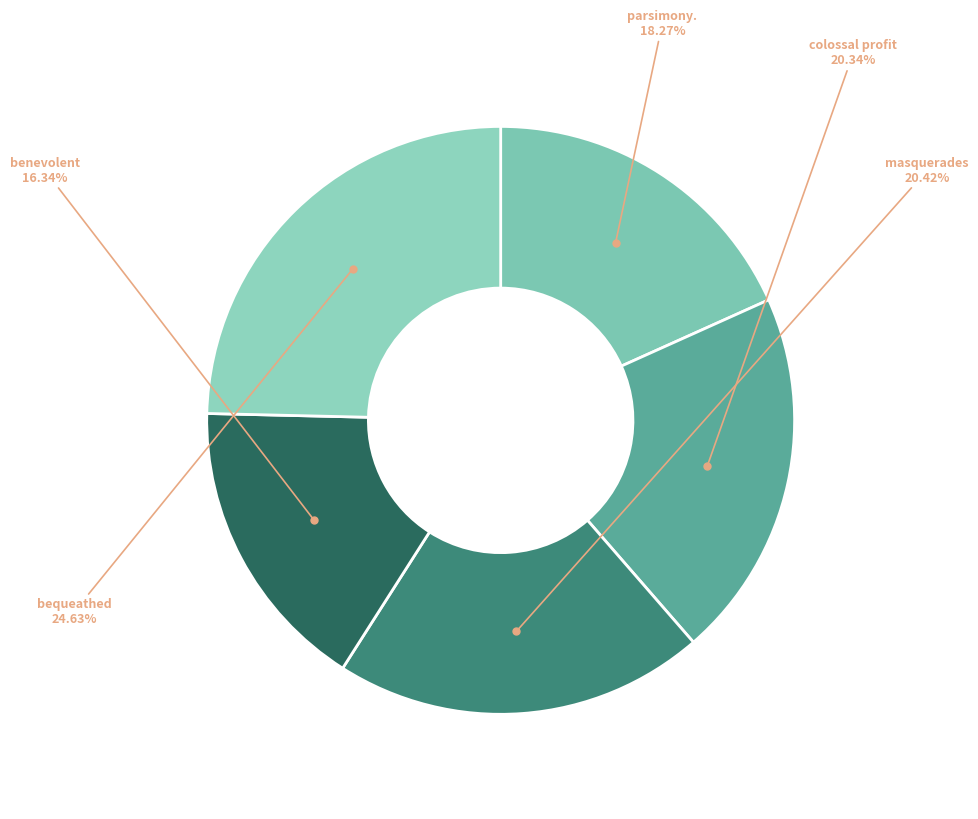

To the nearest percent, what is the average slice percentage?

20%